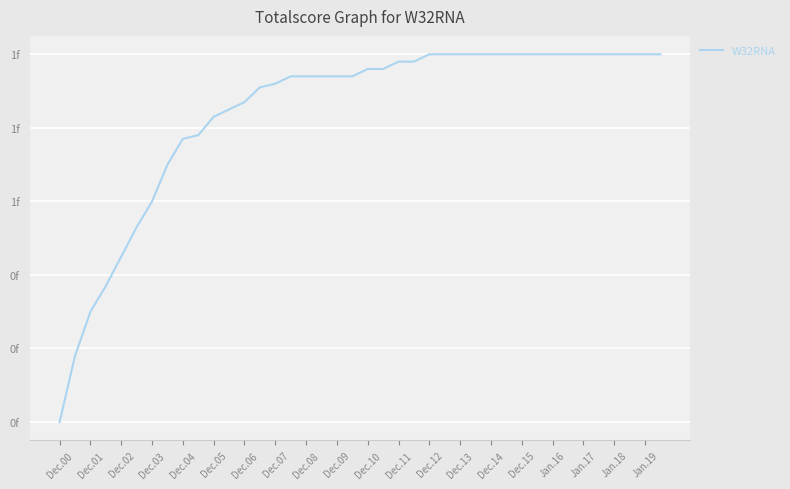

Is this an area chart (filled region under the line)?

No